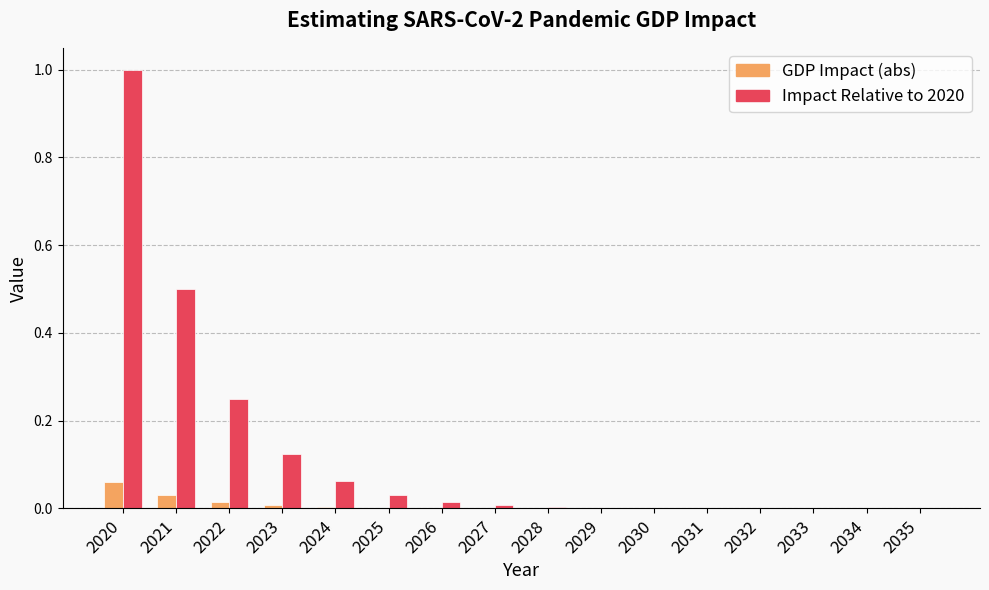

What is the sum of all Impact Relative to 2020 values?

2.0